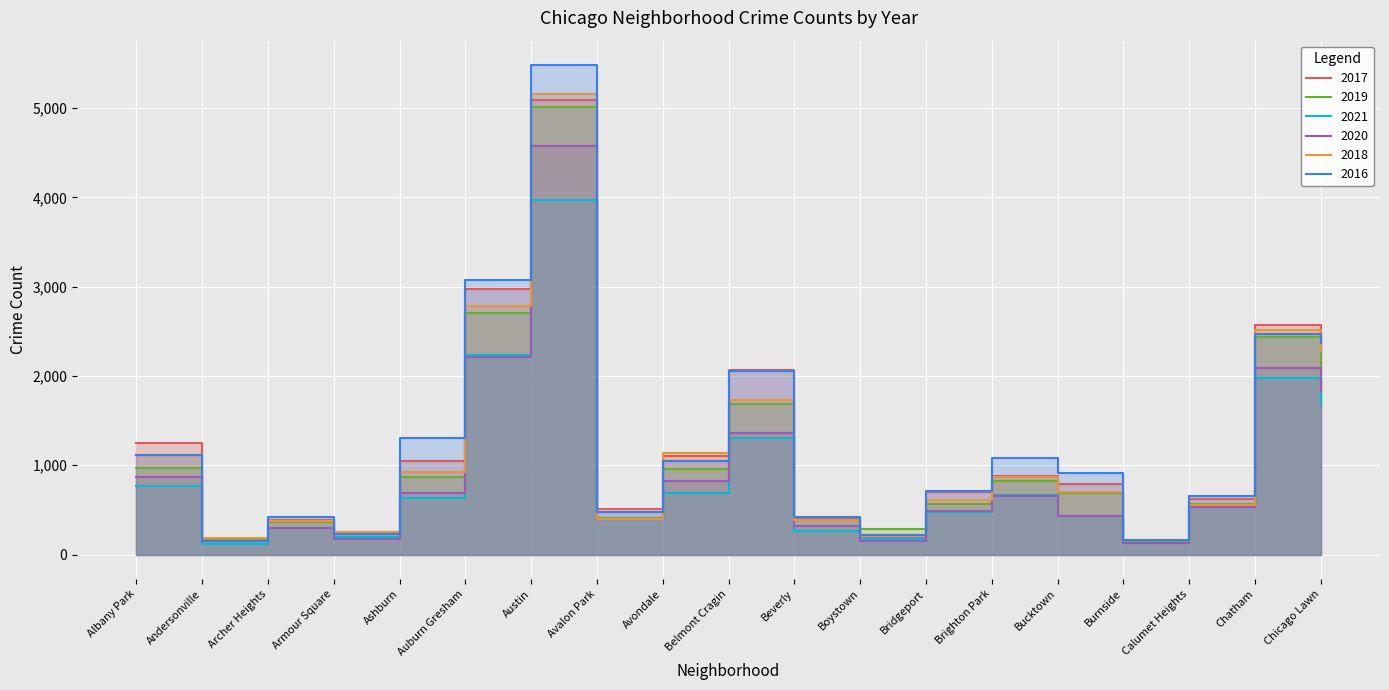

What value does the 2019 series have at Ashburn?

872